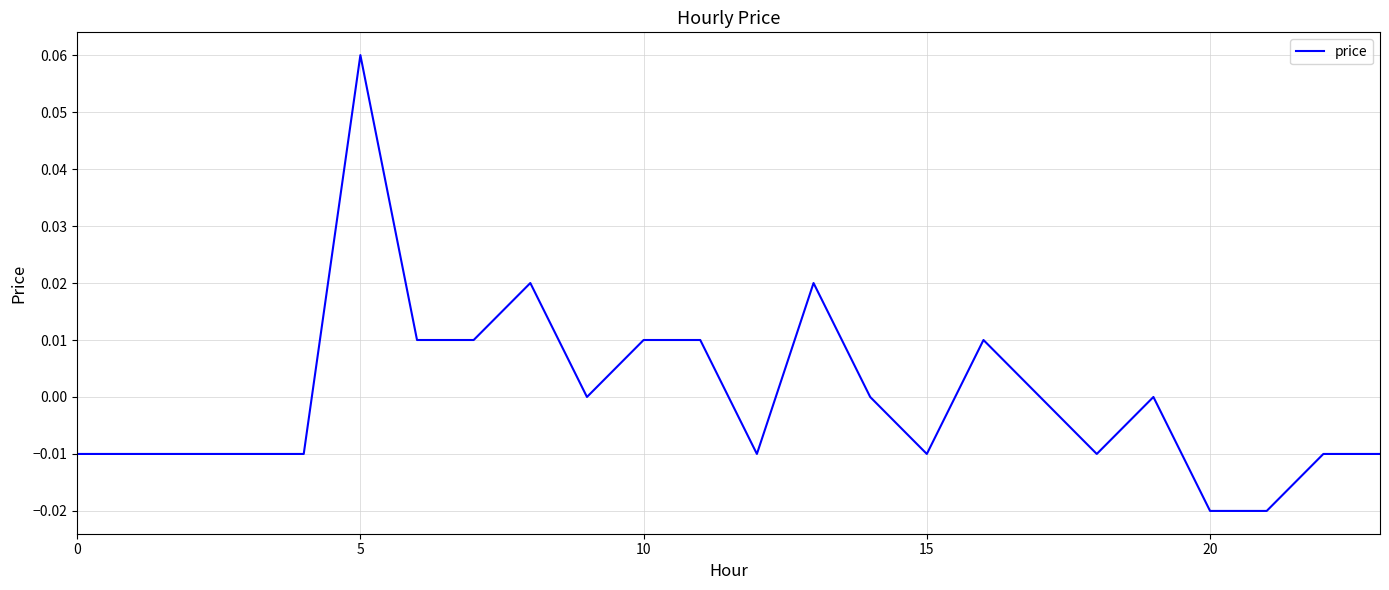

What is the maximum value shown in the chart?

0.1